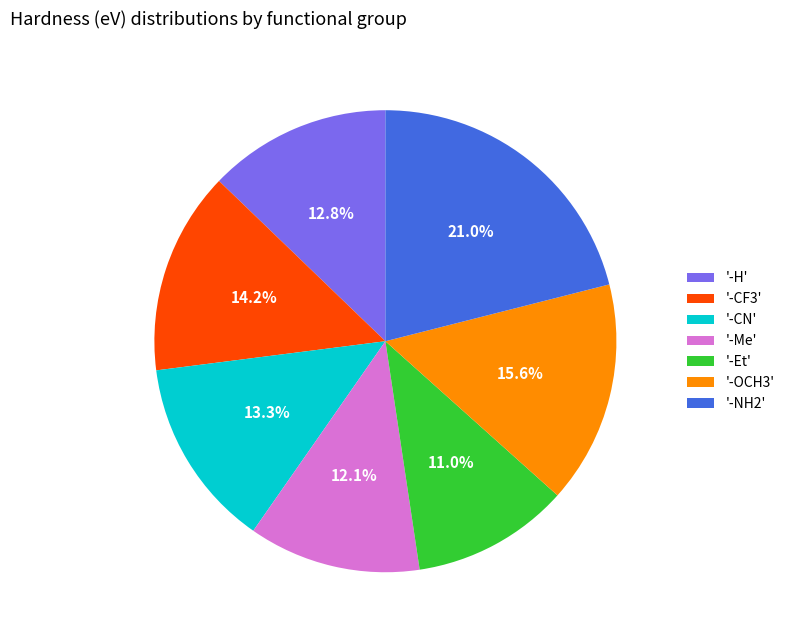

Is there a majority slice in this chart?

No